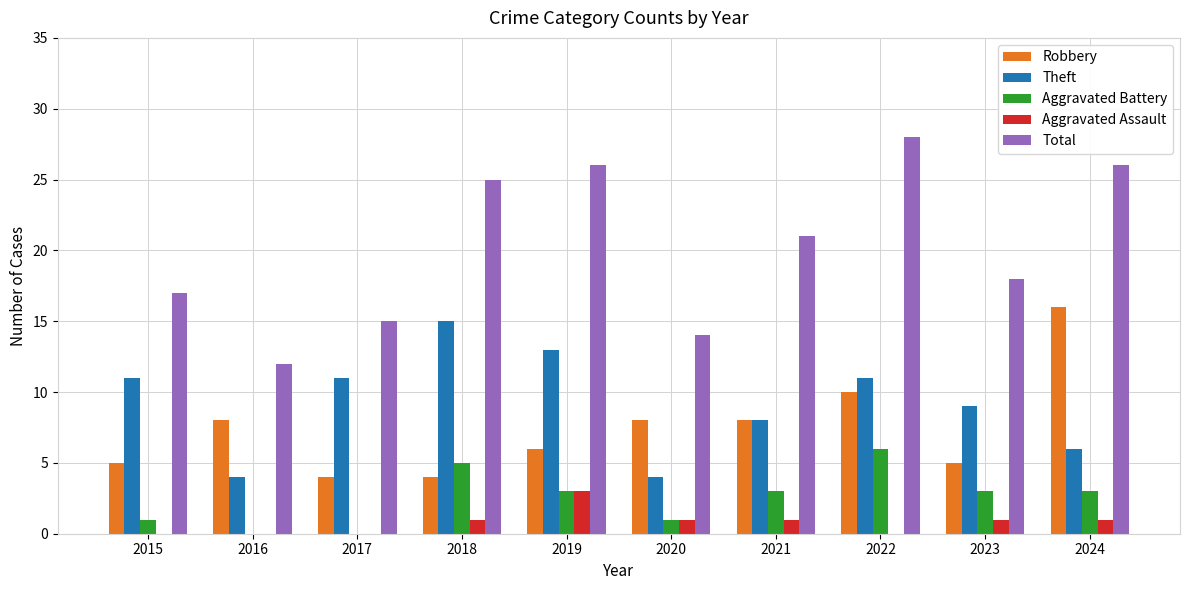

Is it true that Theft equals 26 at 2018?

False